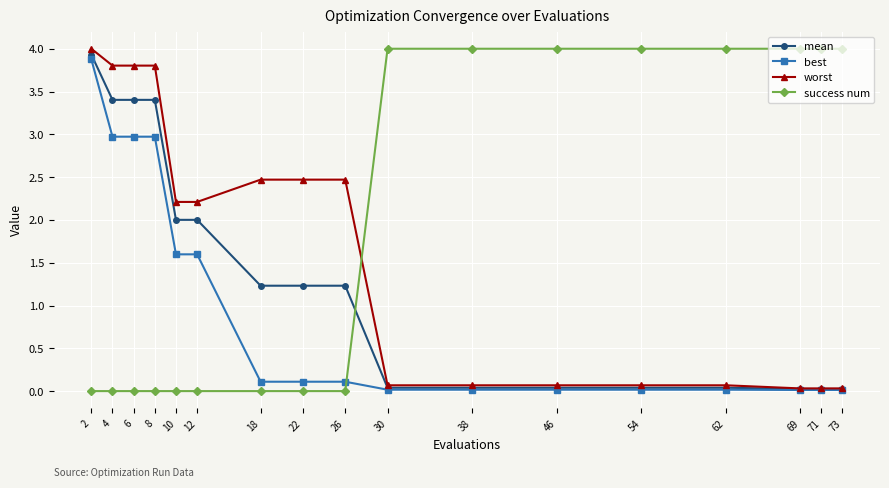

Rank the series at 8 from highest to lowest value.

worst, mean, best, success num